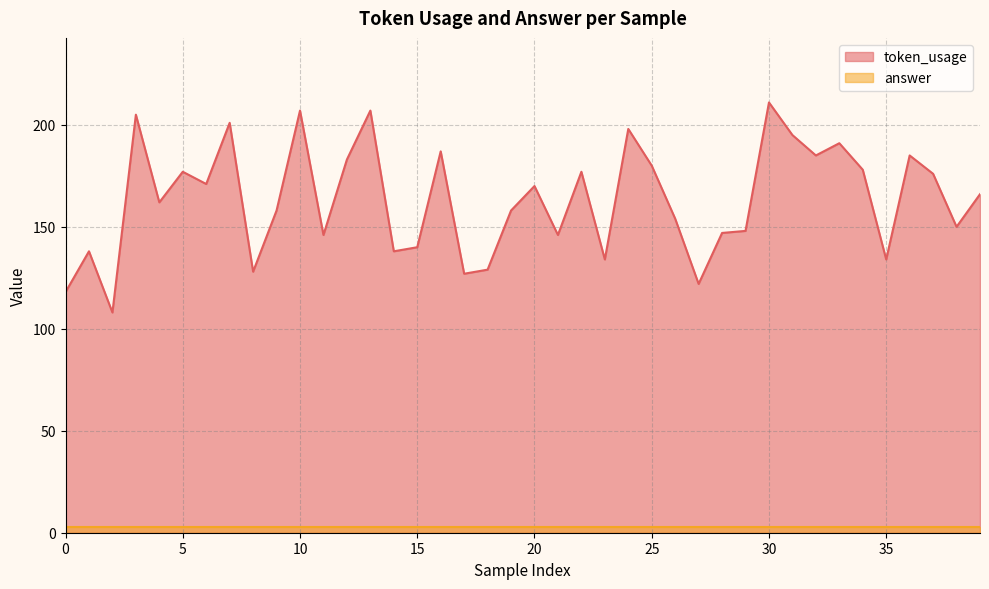

At which category does the data reach its first local peak?

1